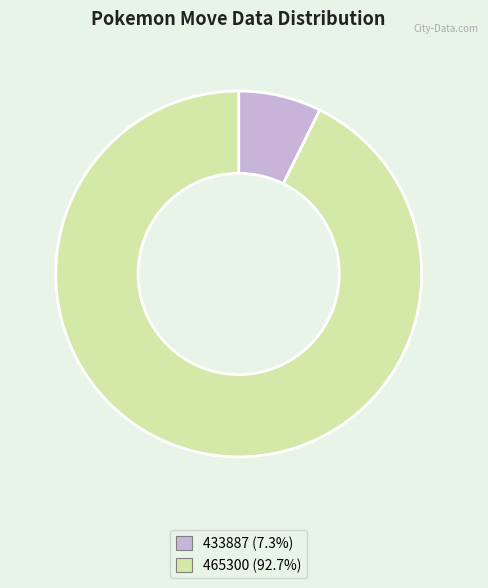

What is the majority slice?

465300